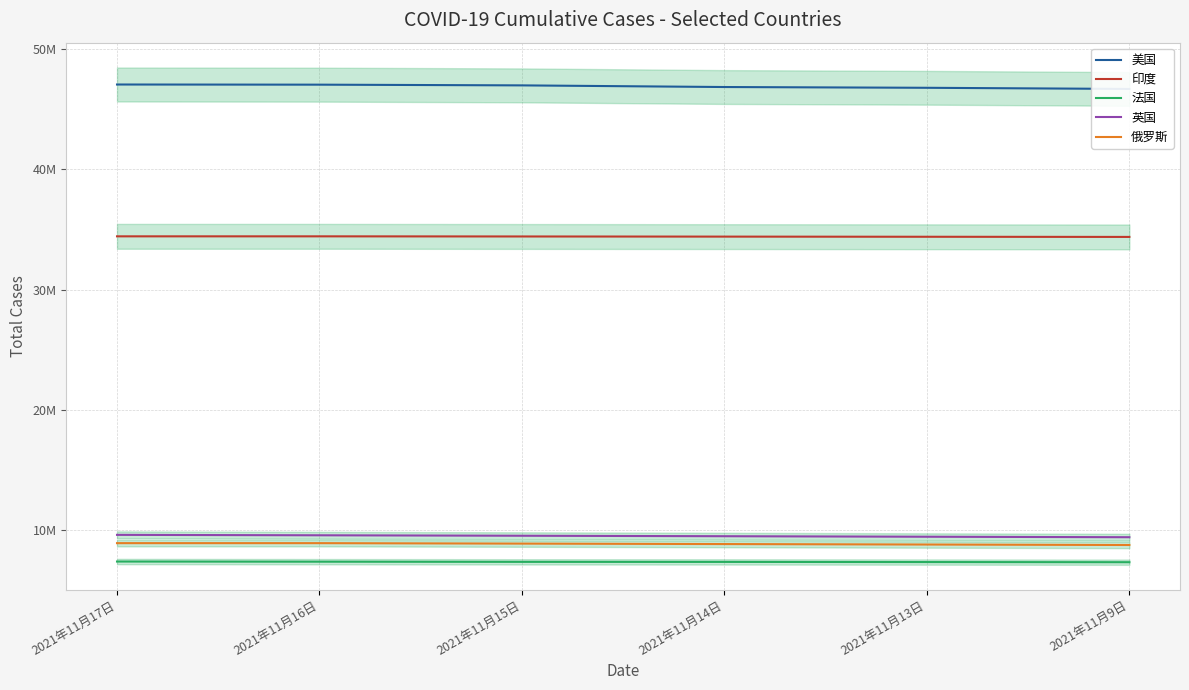

Is it true that 法国 equals 7389989 at 2021年11月17日?

True